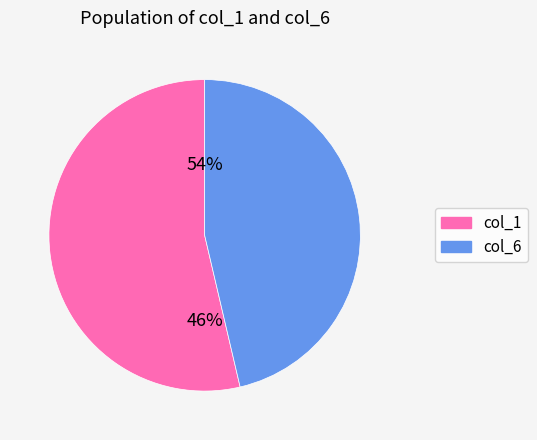

What is the largest slice in the pie chart?

col_1